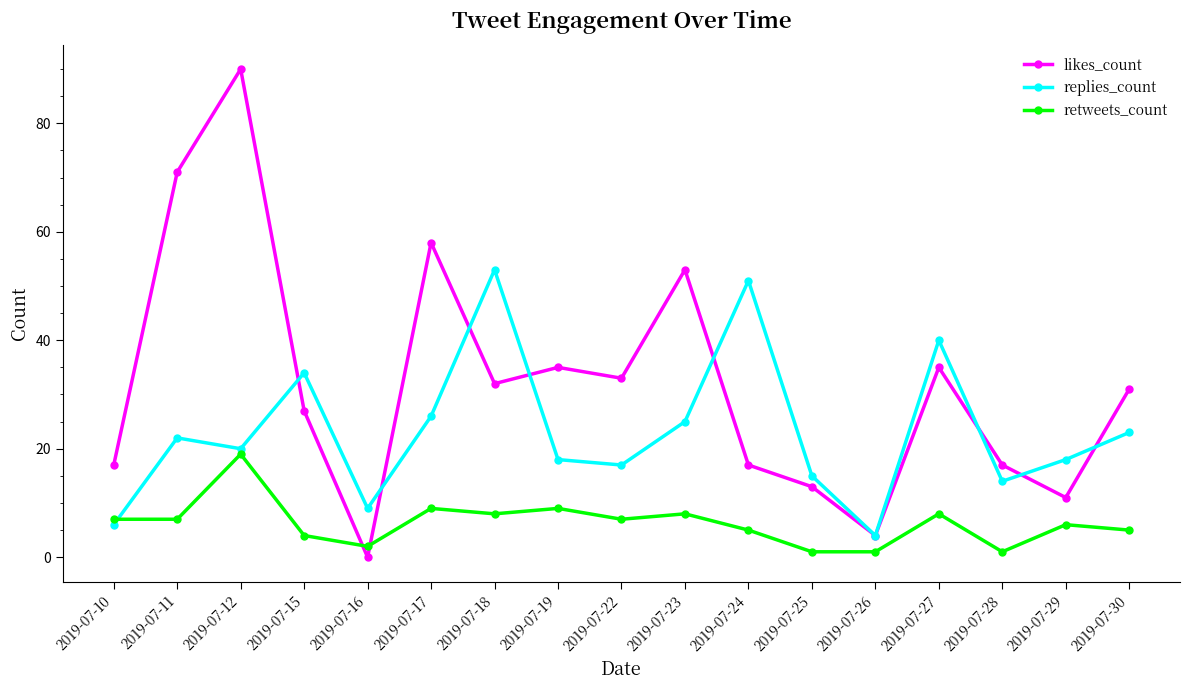

Between 2019-07-24 and 2019-07-26, which series saw the biggest shift?

replies_count